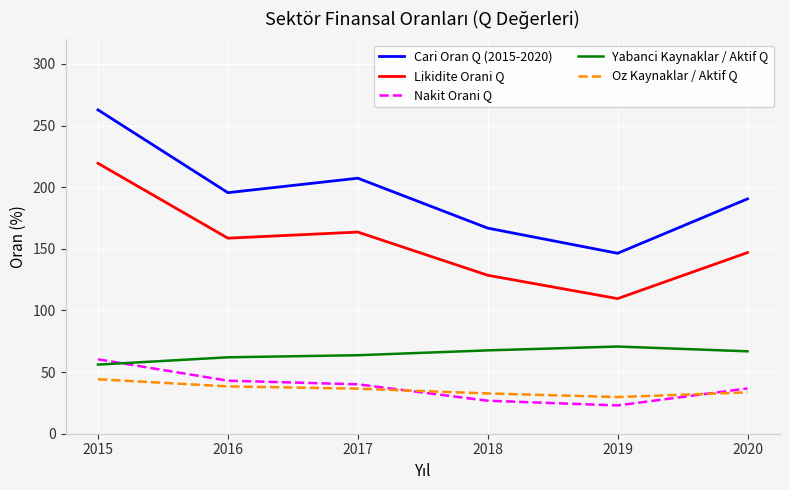

Which category has the highest value across all series?

2015